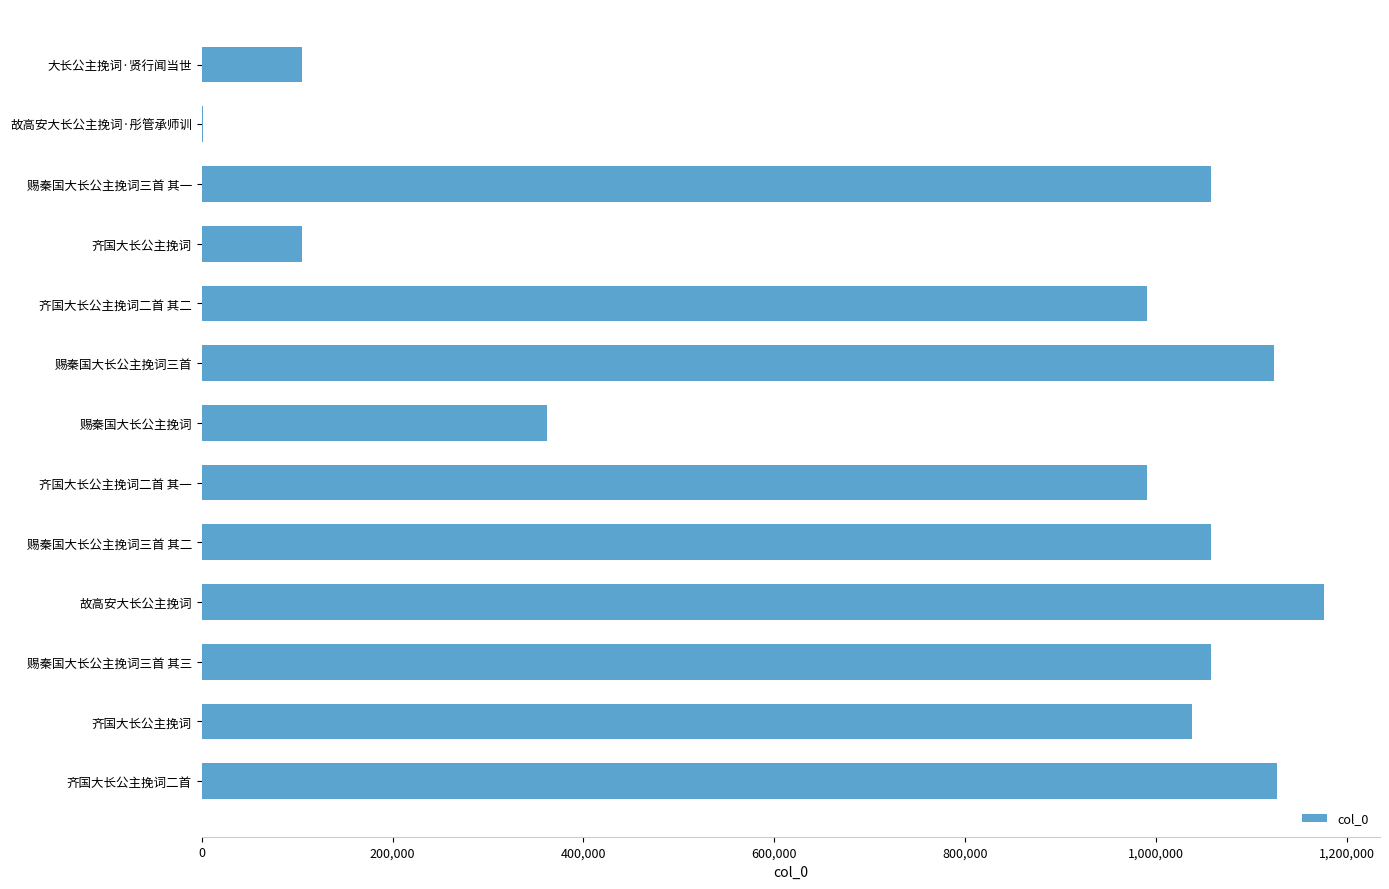

Count the number of data series in this chart.

1